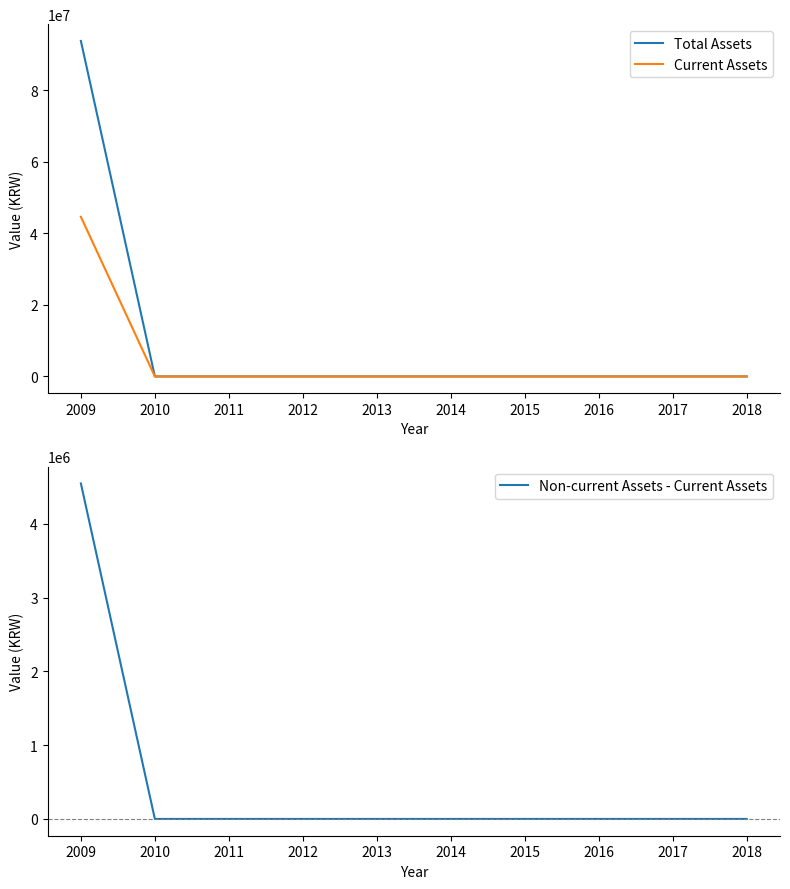

What is the value of the Total Assets point at the 1st from the left?

93811986